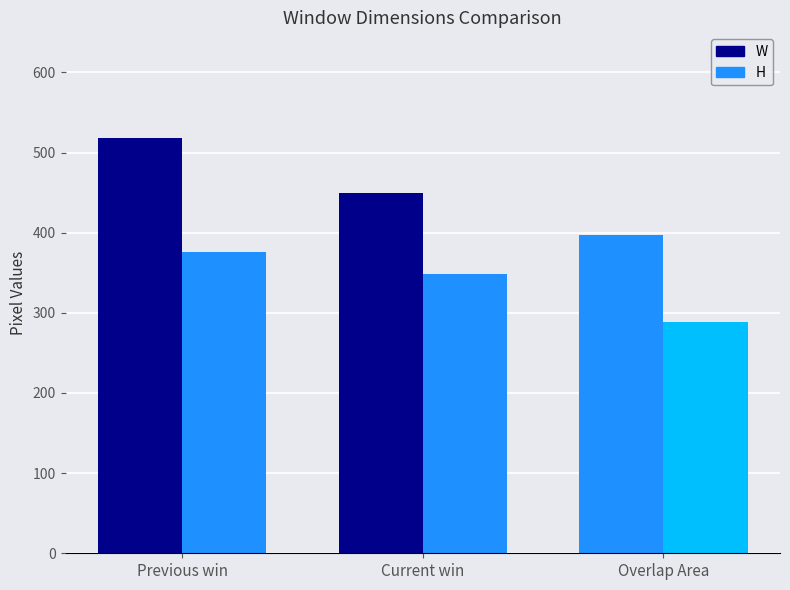

What is the average value of the W series?

455